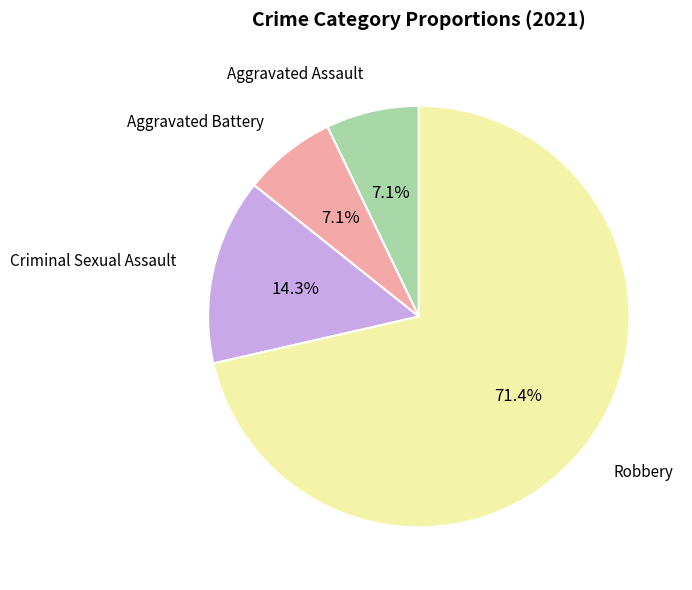

Is there any slice that represents more than half of the pie?

Yes